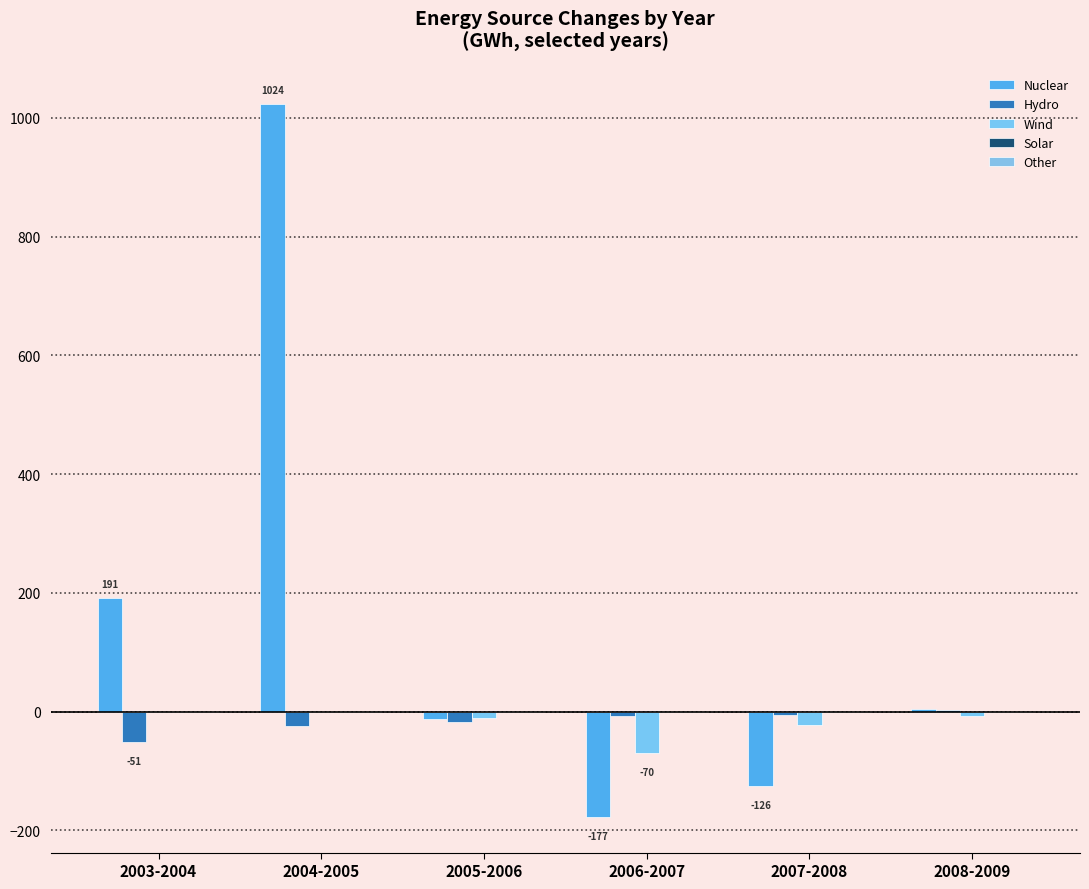

Are the bars horizontal?

No